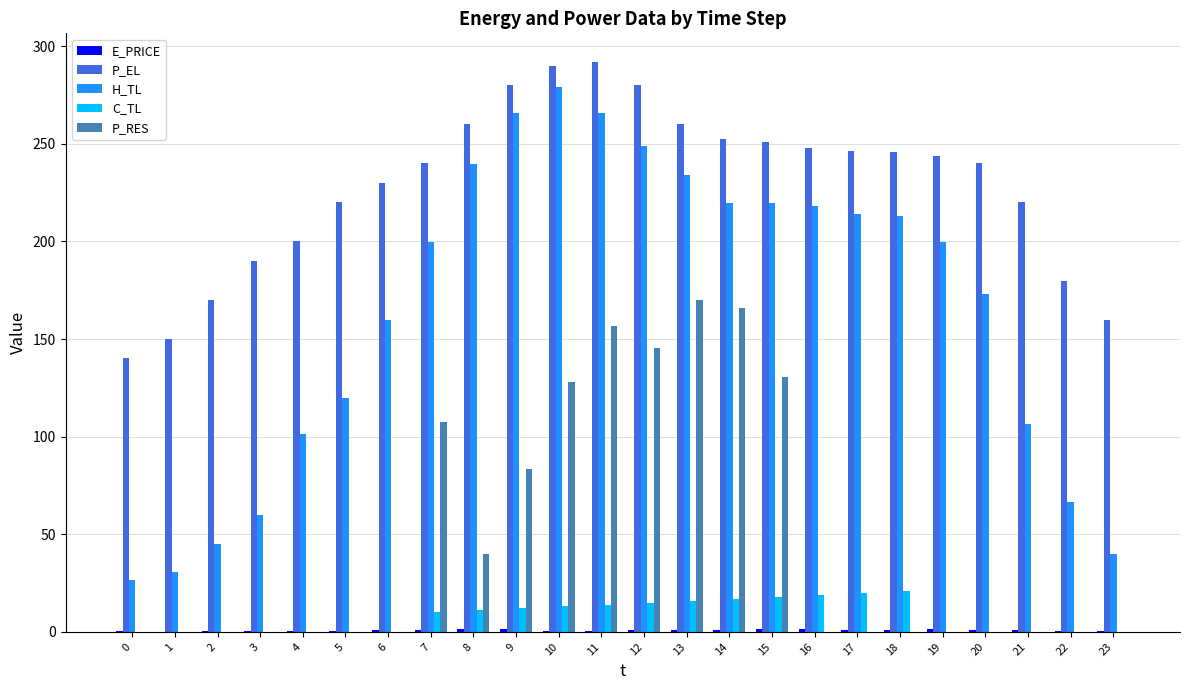

What is the sum of all P_RES values?

1127.6